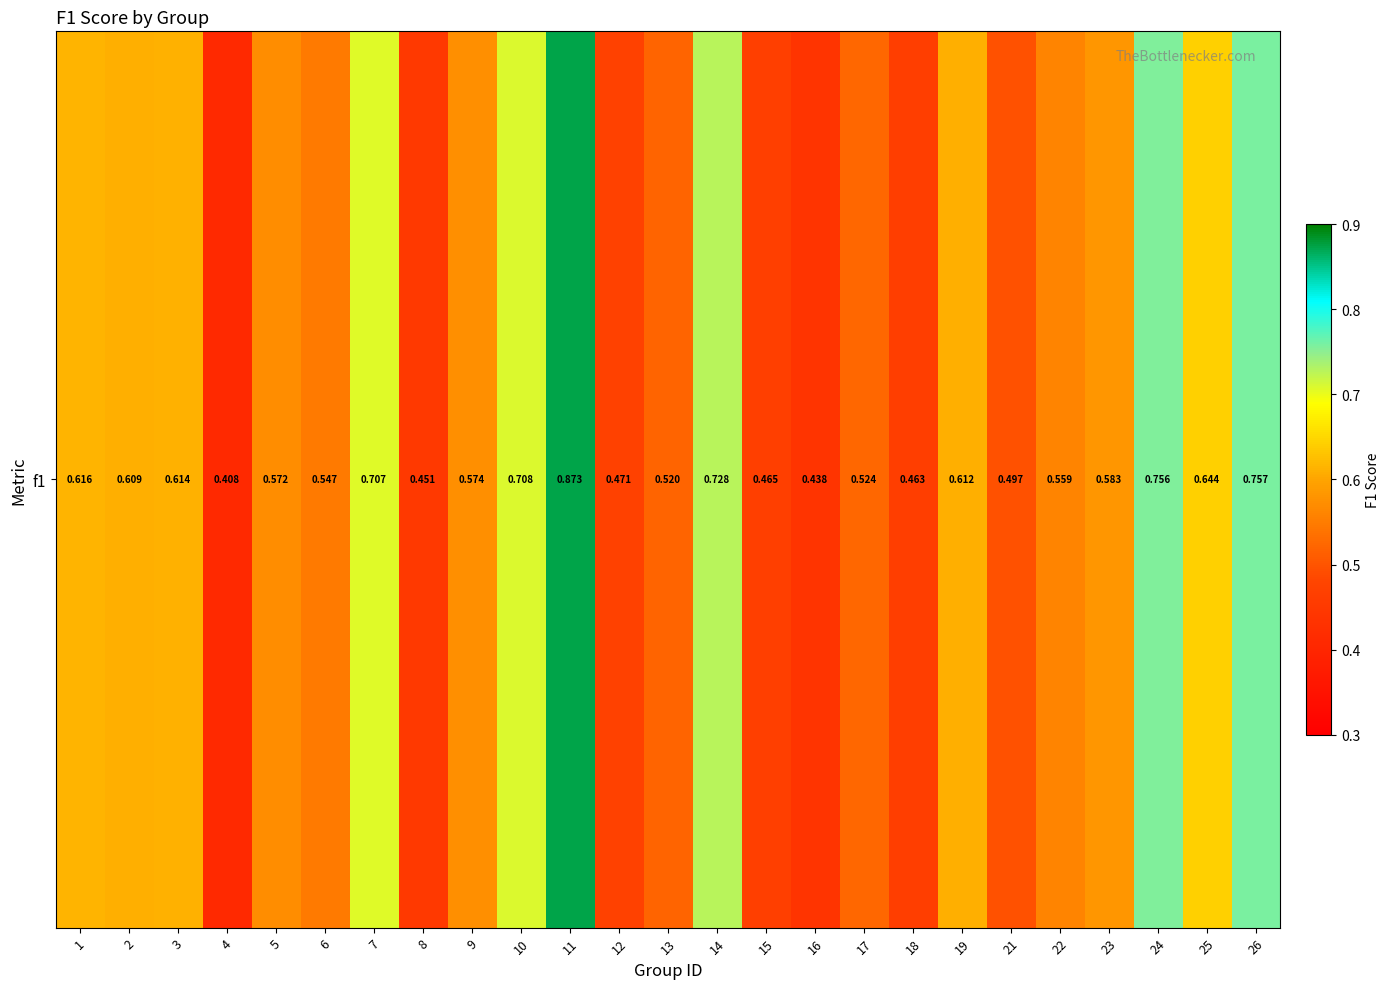

Reading right to left, list all the values displayed in this chart.

26=0.8	25=0.6	24=0.8	23=0.6	22=0.6	21=0.5	19=0.6	18=0.5	17=0.5	16=0.4	15=0.5	14=0.7	13=0.5	12=0.5	11=0.9	10=0.7	9=0.6	8=0.5	7=0.7	6=0.5	5=0.6	4=0.4	3=0.6	2=0.6	1=0.6